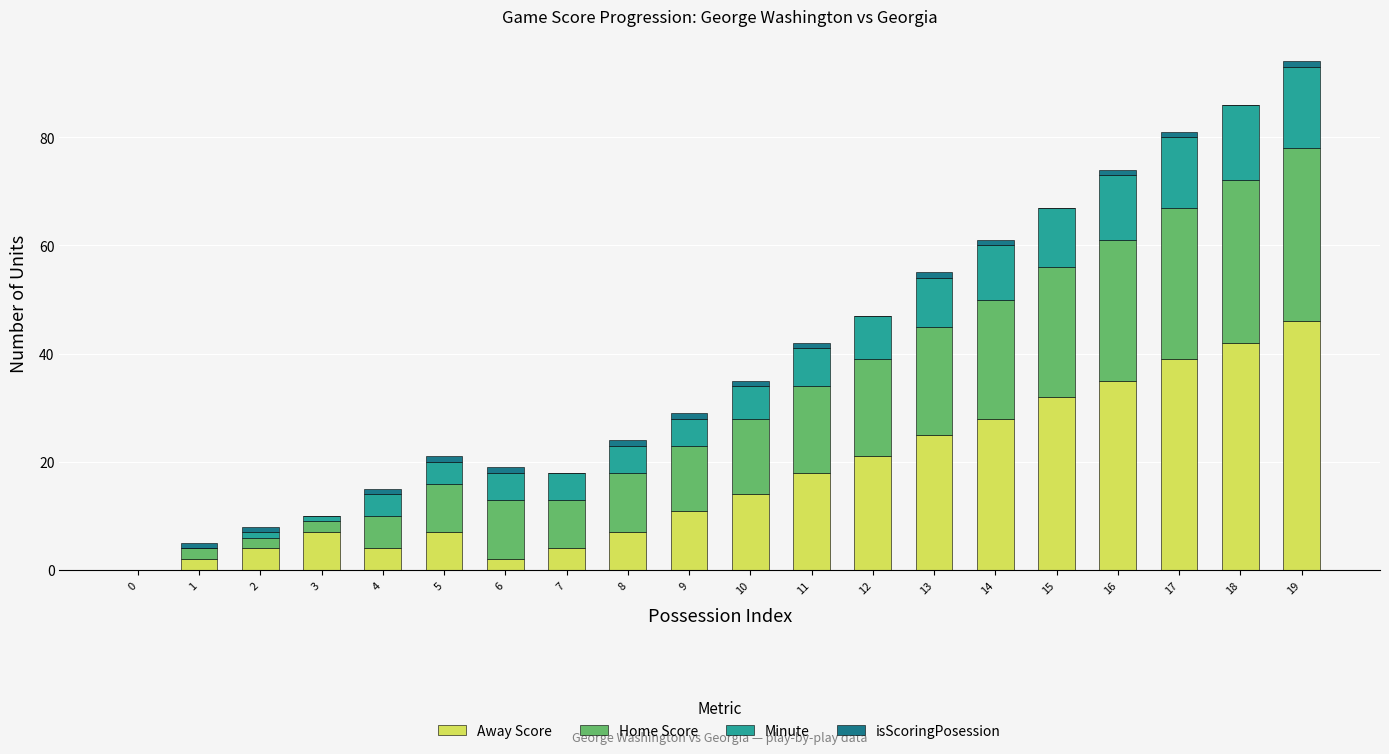

The value of Away Score at 17 is 57. True or false?

False